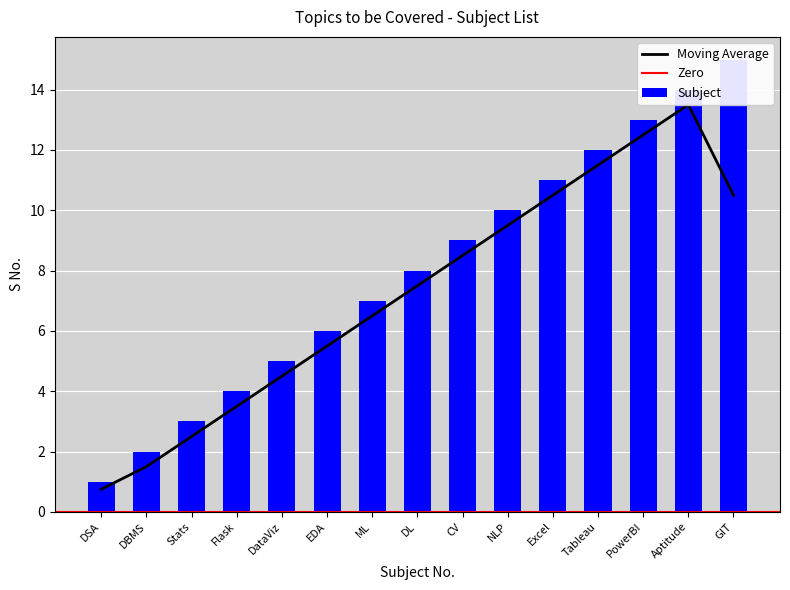

What is the difference between the maximum and second lowest values?

13